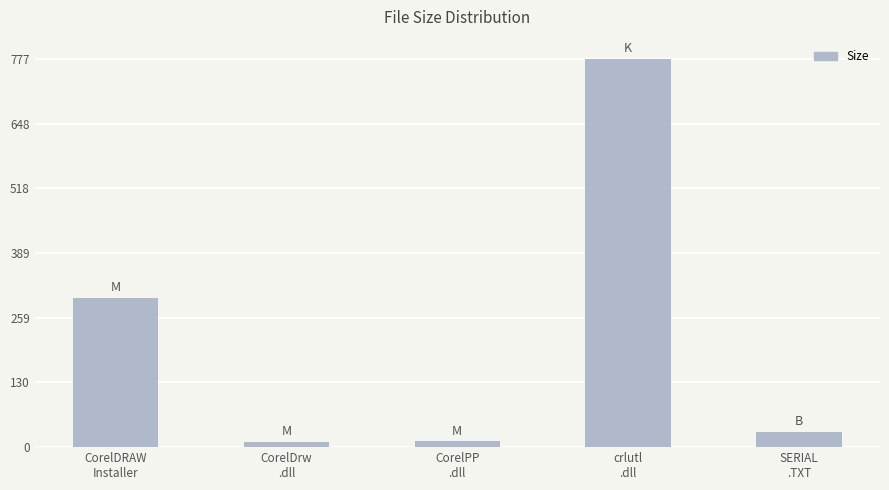

What is the difference between the maximum and second lowest values?

765.8